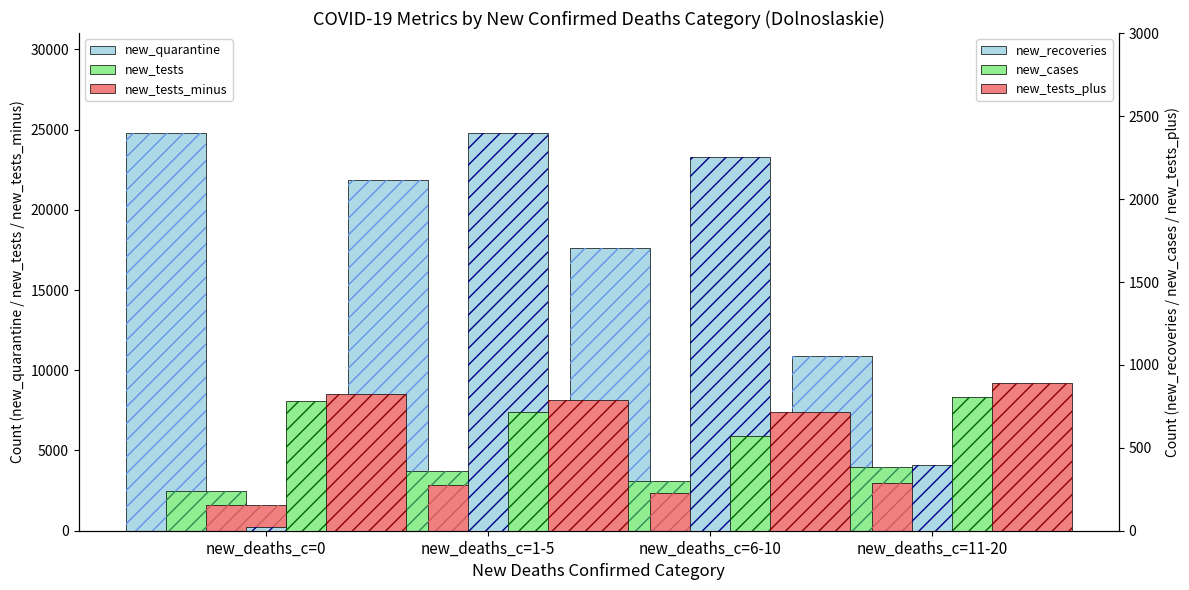

What is the label of the 1st bar from the right?

new_deaths_c=11-20